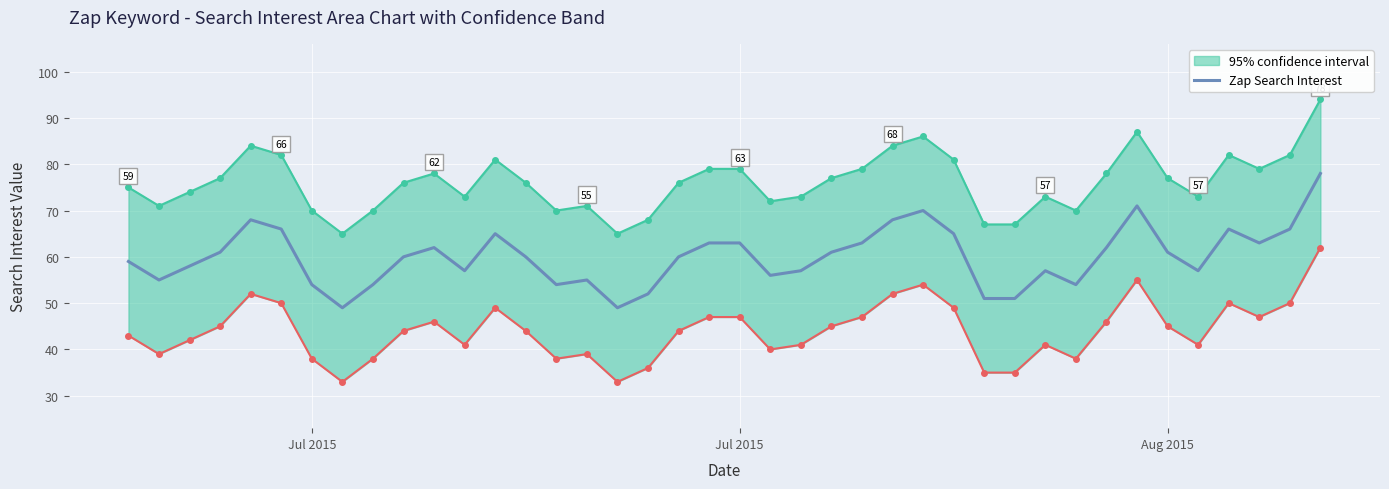

What is the approximate value at Aug 2015, to the nearest 5?

60